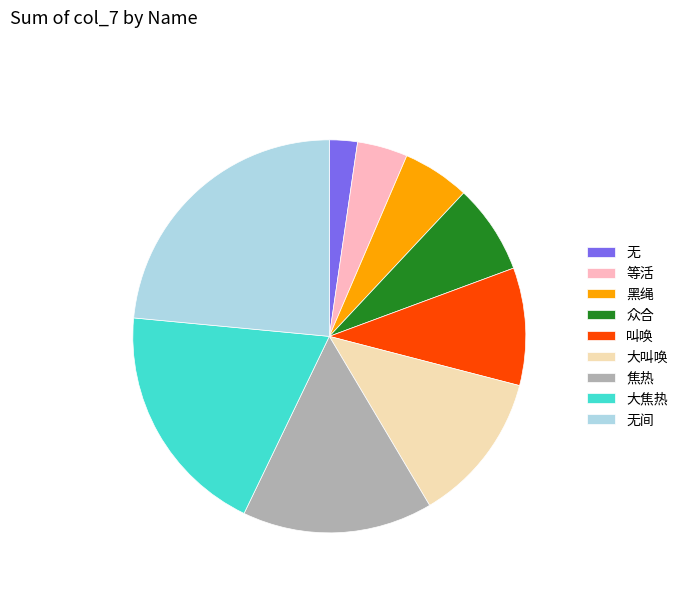

Is it true that 无 is 2% of the pie?

True